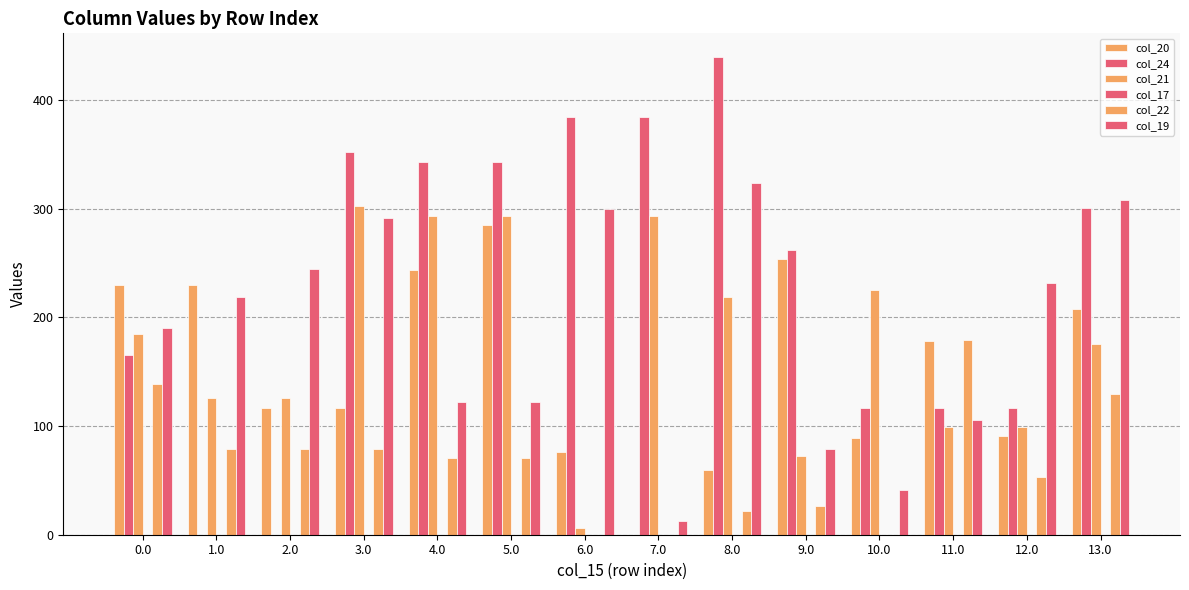

What is the total value across all series at 7.0?

690.2